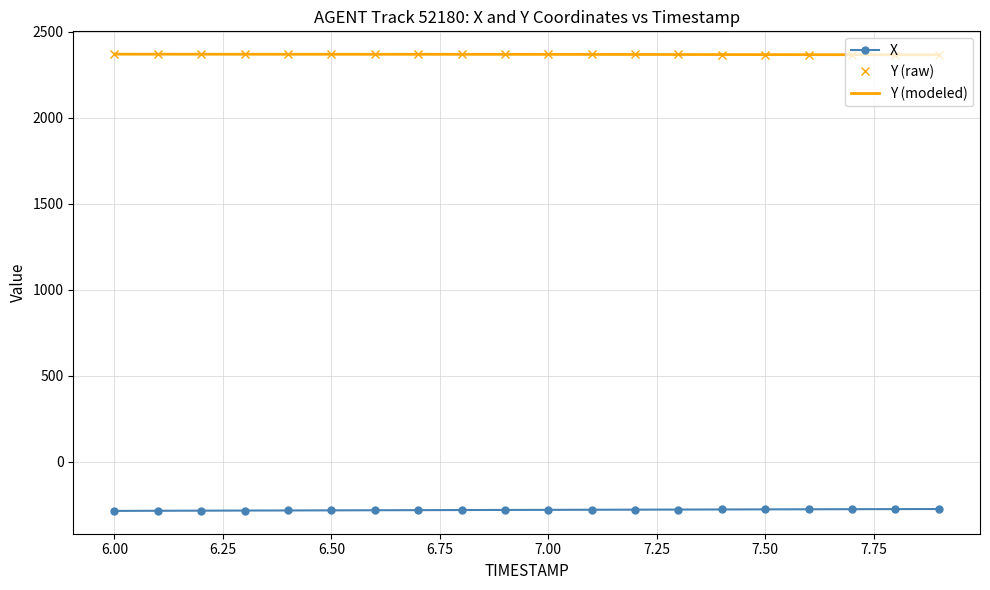

Between 7.2 and 7.8, which series saw the biggest shift?

X